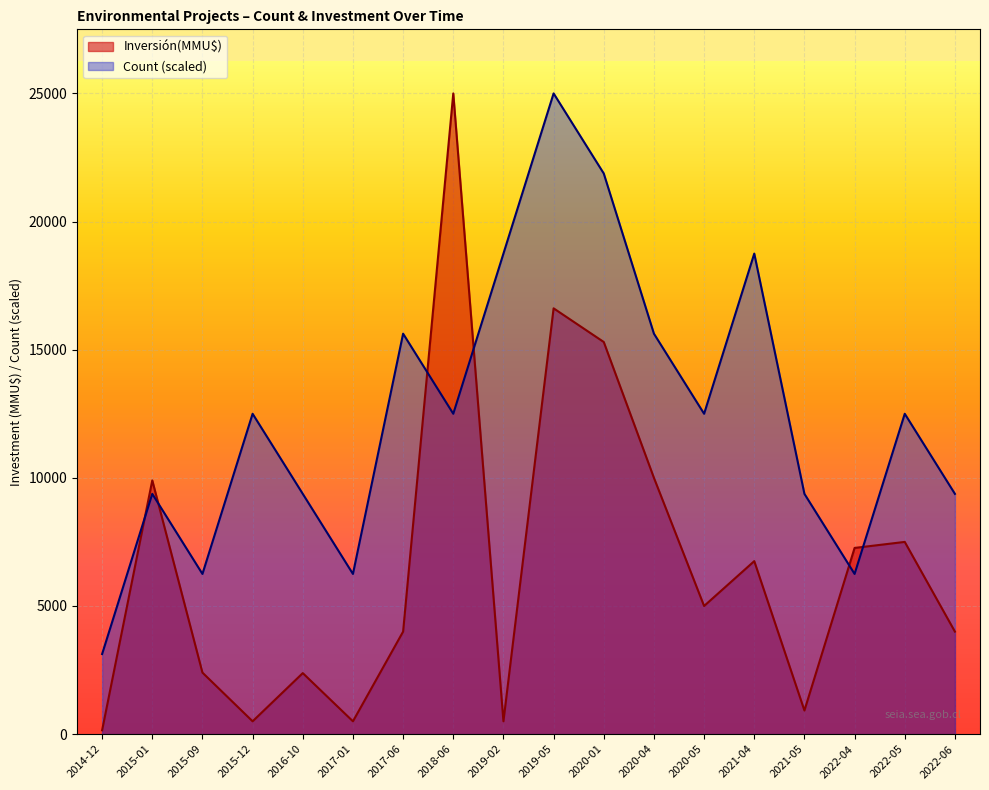

What is the value of the Count point at the 1st from the left?

3125